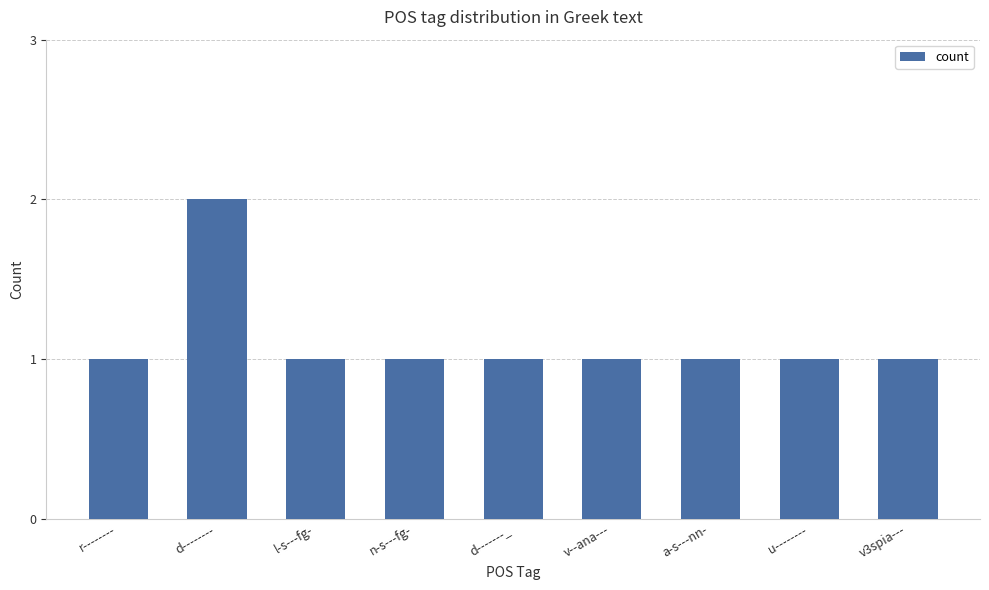

What is the ratio of the value at r-------- to the value at d--------?

0.5